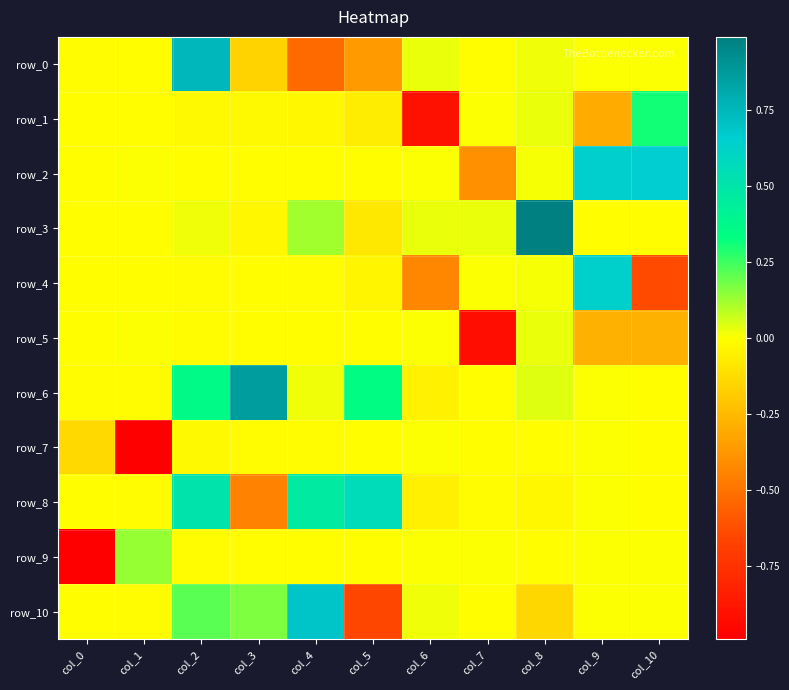

Which category has the lowest value in the row_5 series?

col_7